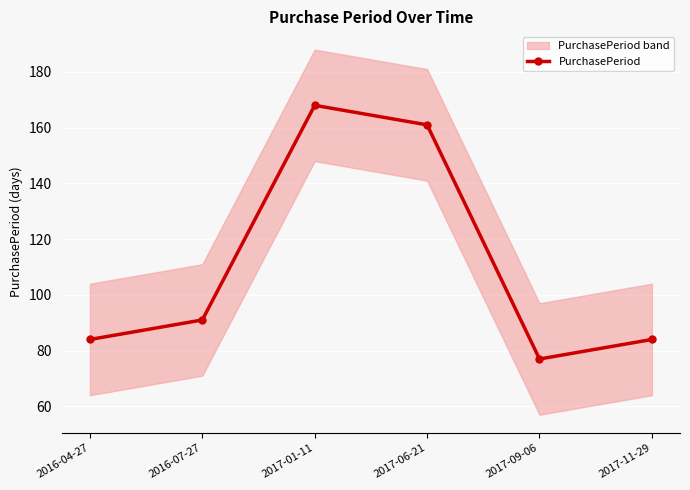

Which label corresponds to the largest value in the chart?

2017-01-11